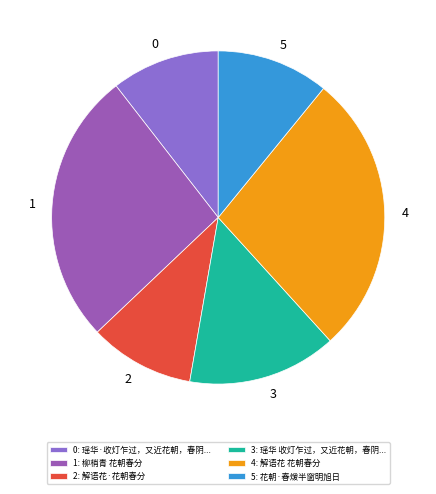

To the nearest percent, what is the average slice percentage?

17%